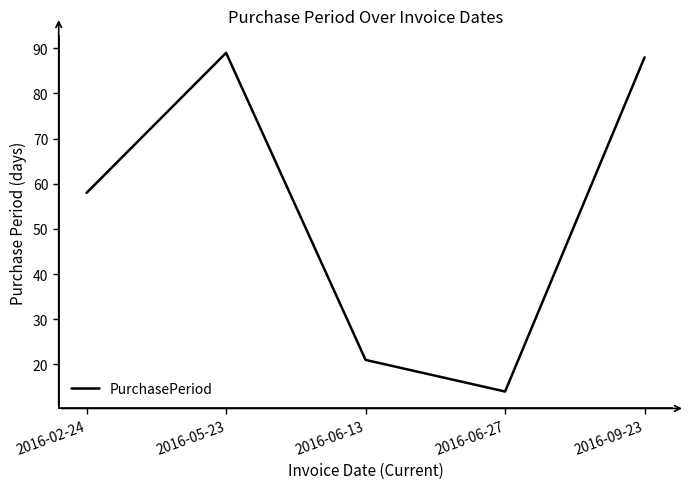

Reading left to right, list all the values displayed in this chart.

2016-02-24=58	2016-05-23=89	2016-06-13=21	2016-06-27=14	2016-09-23=88